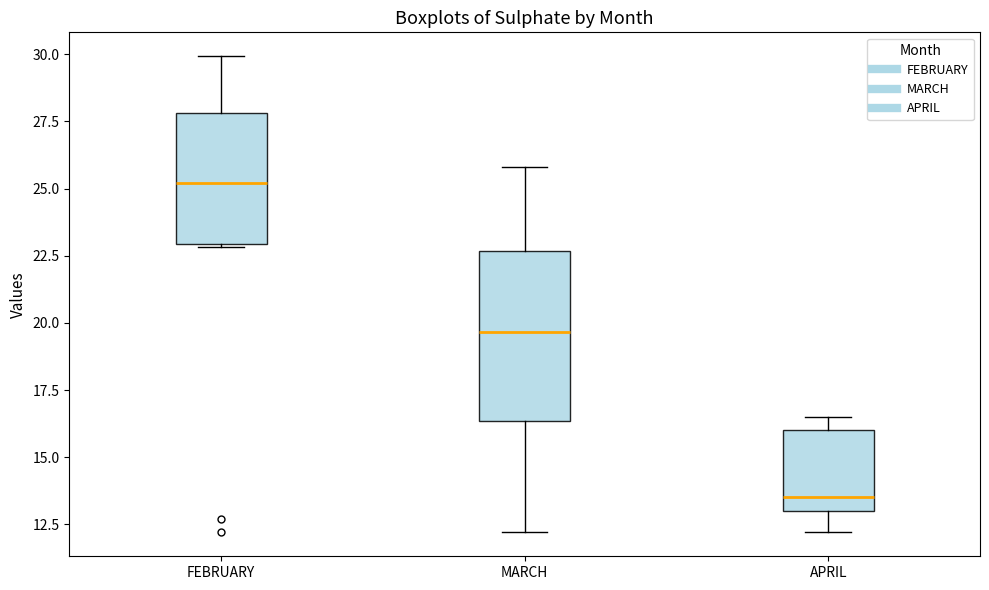

Comparing the boxes themselves (not the whiskers), which one is the tallest?

MARCH